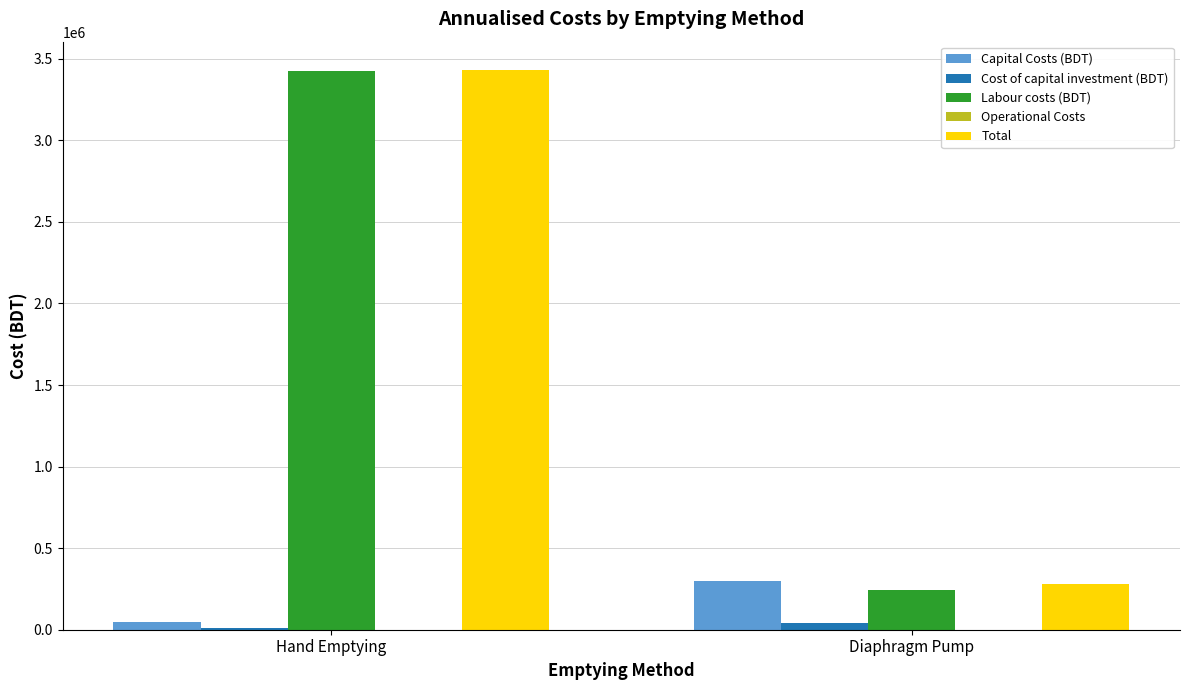

Where is Labour costs (BDT) nearest to the value 1833793?

Diaphragm Pump